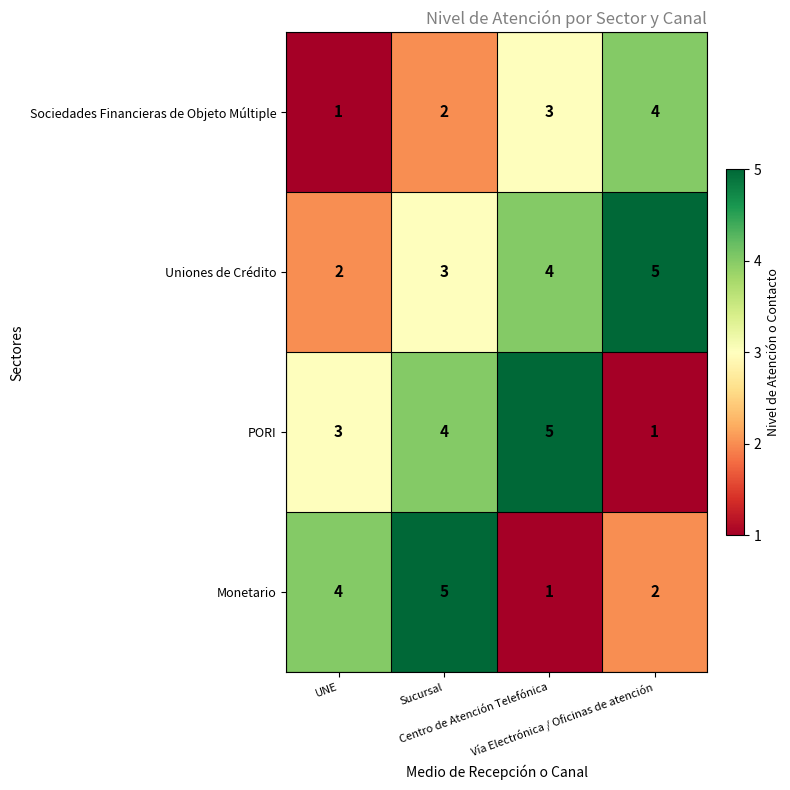

At which category is the sum across all series the highest?

Sucursal